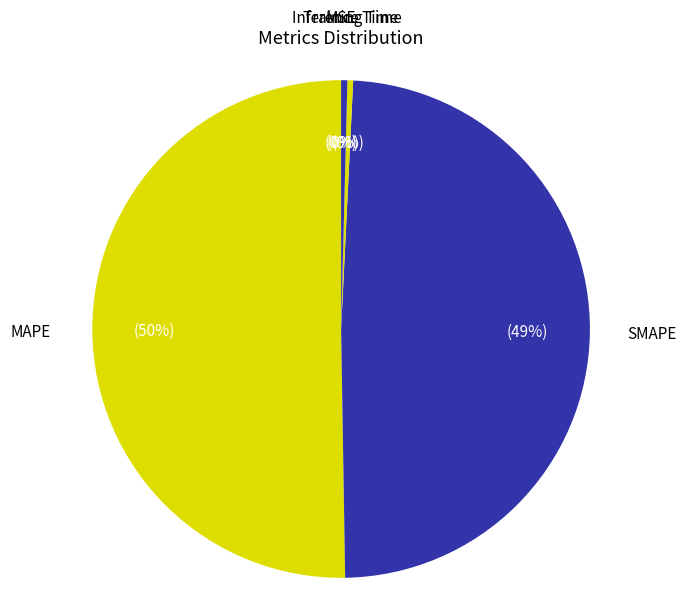

Is it true that MAPE is 50% of the pie?

True